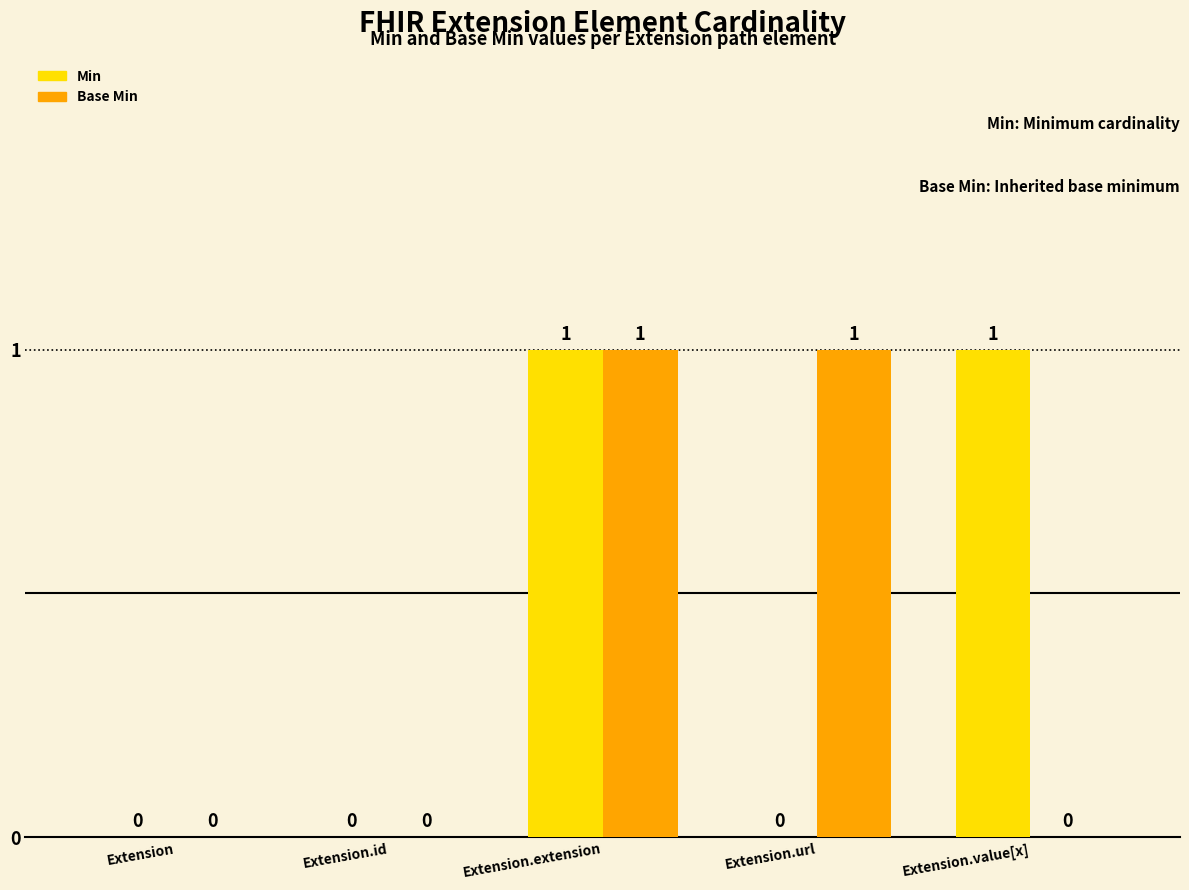

How many groups of bars are there?

5